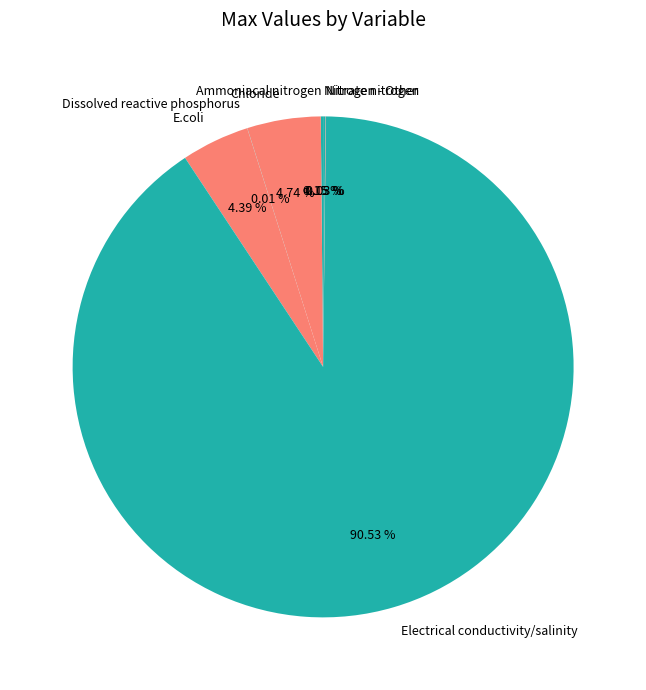

Does Chloride represent more than half of the total?

No